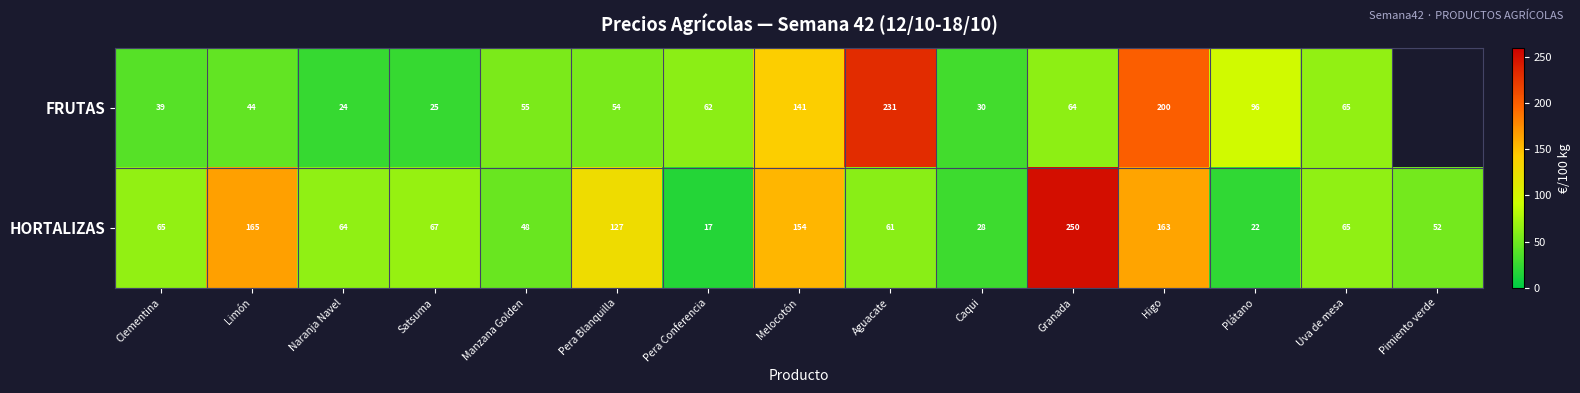

At Caqui, list the series in order from smallest to largest.

HORTALIZAS, FRUTAS